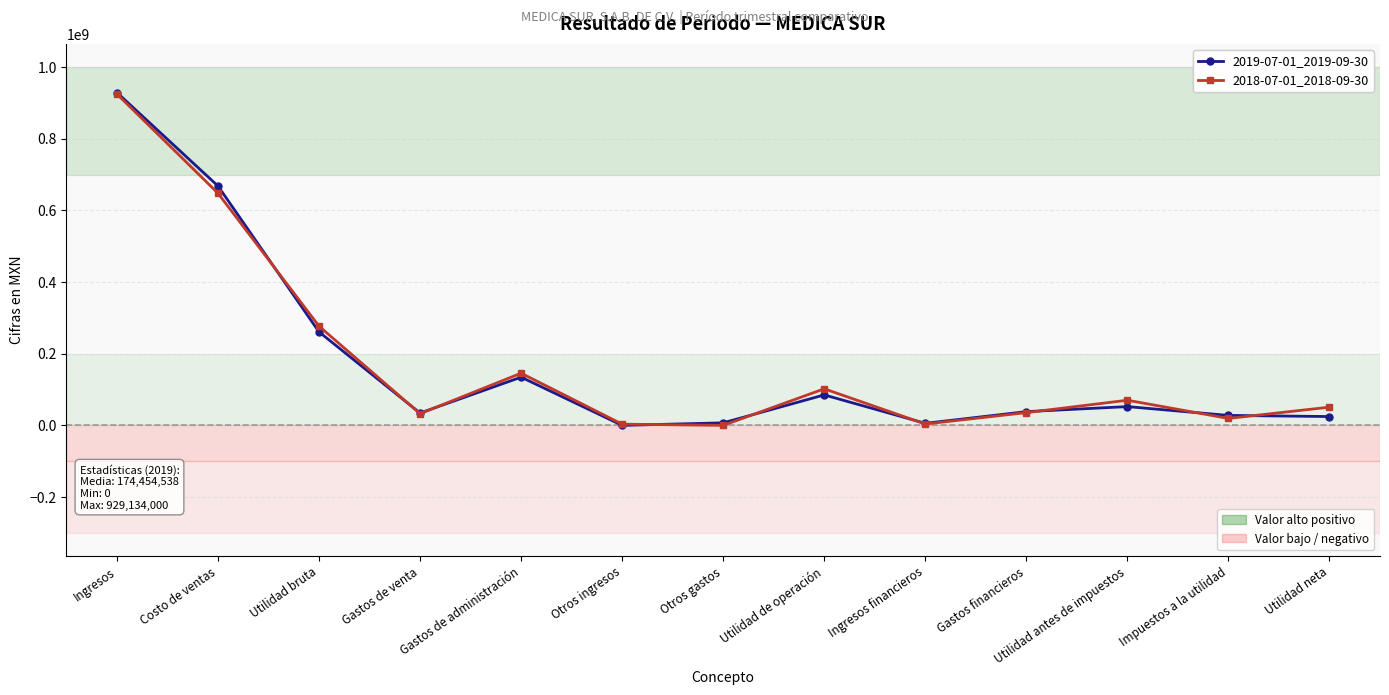

Which category has the highest value across all series?

Ingresos